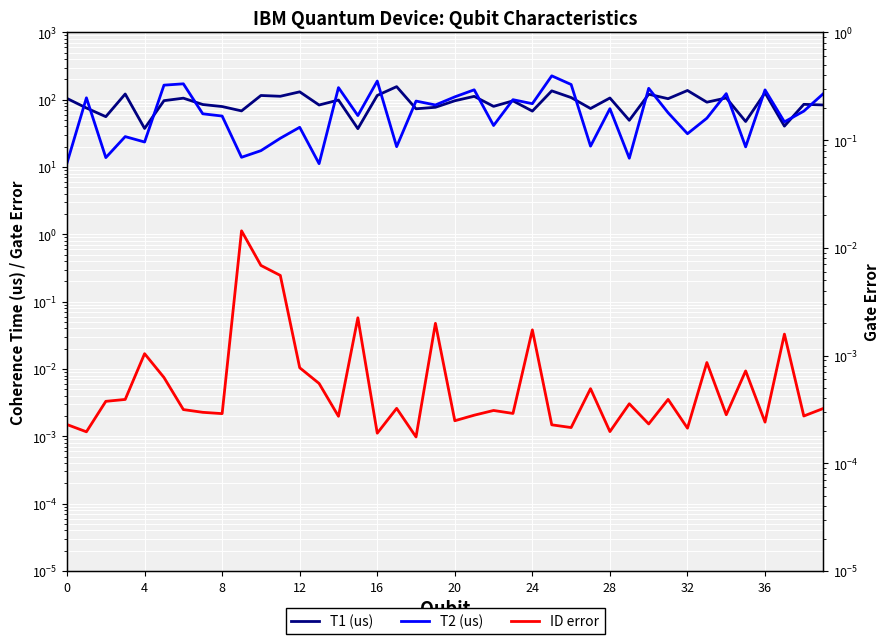

Between 20 and 39, which is larger?

20